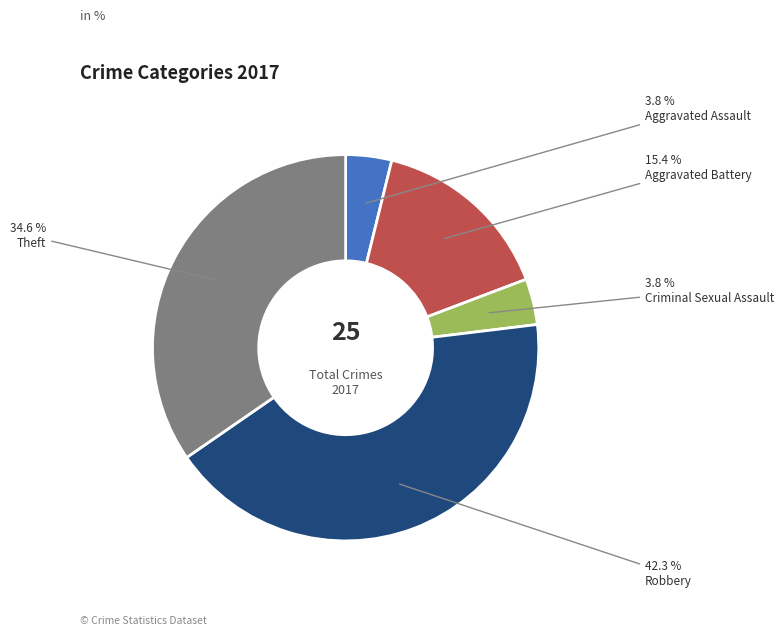

Which category has the biggest portion of the pie?

Robbery